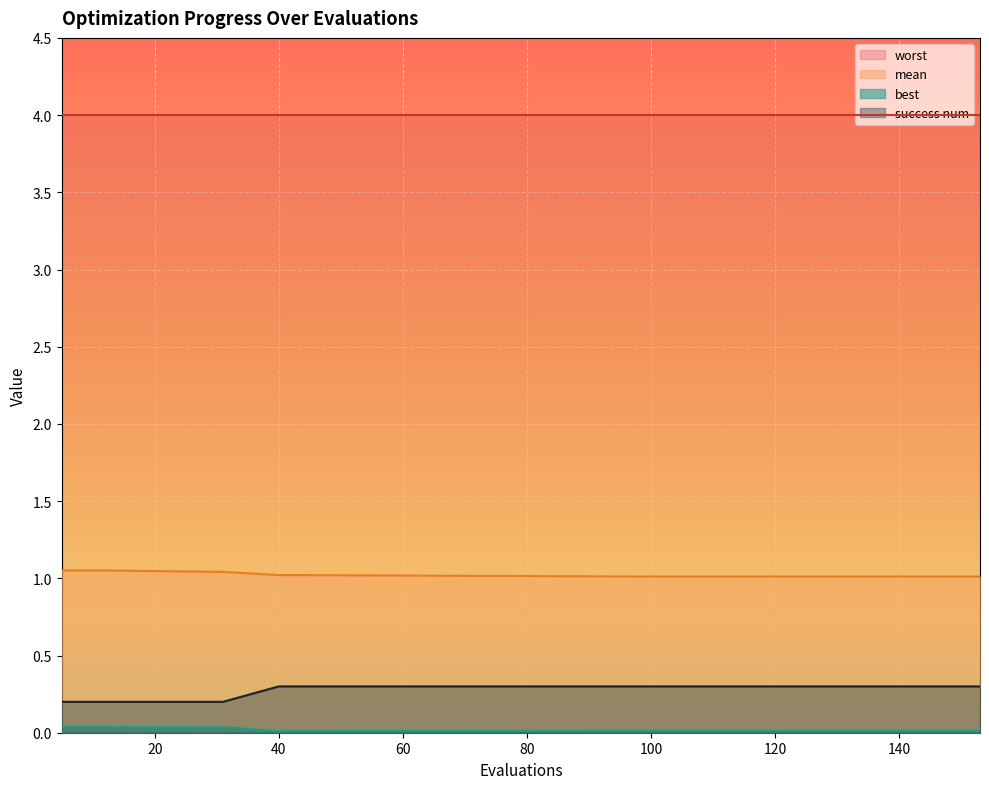

What is the maximum value shown in the chart?

4.0